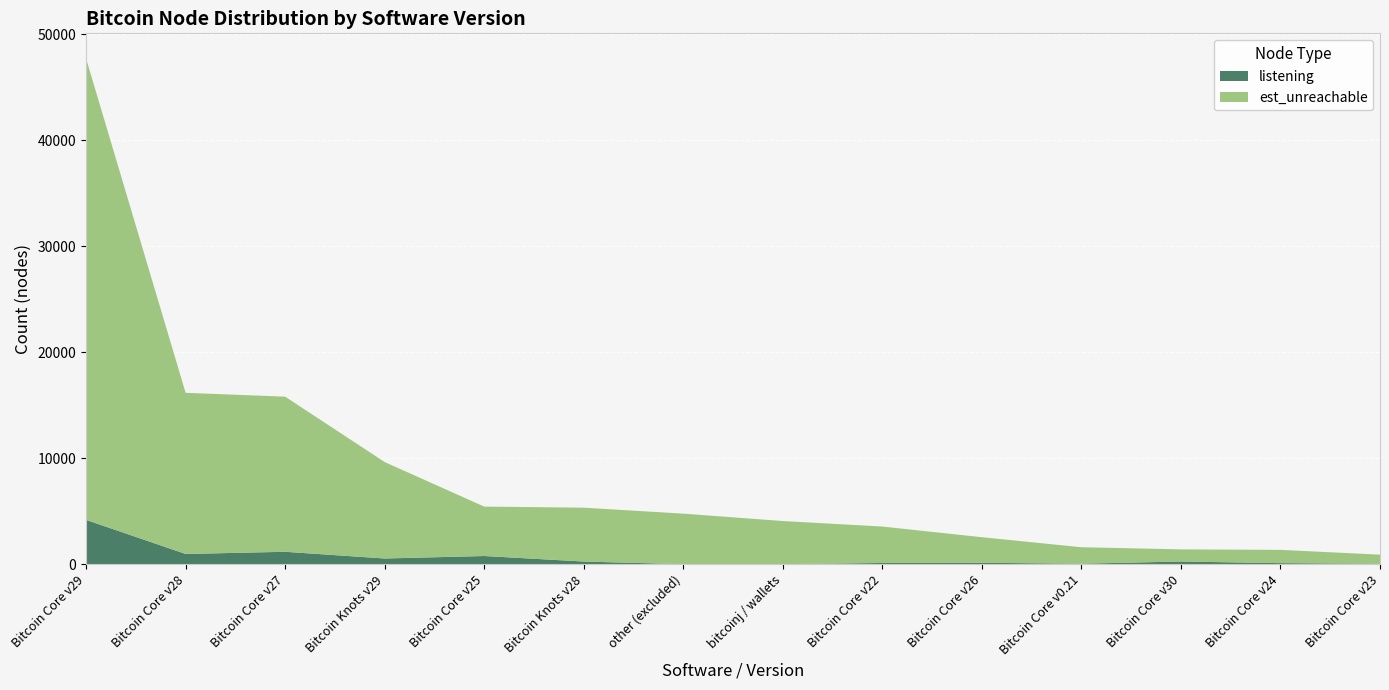

Reading right to left, what are all the values shown in this chart?

listening: 44	99	252	46	130	115	0	0	249	773	537	1171	965	4180
est_unreachable: 856	1253	1148	1554	2416	3438	4073	4771	5084	4662	9102	14638	15207	43528
total_count: 900	1352	1400	1600	2546	3553	4073	4771	5333	5435	9639	15809	16172	47708